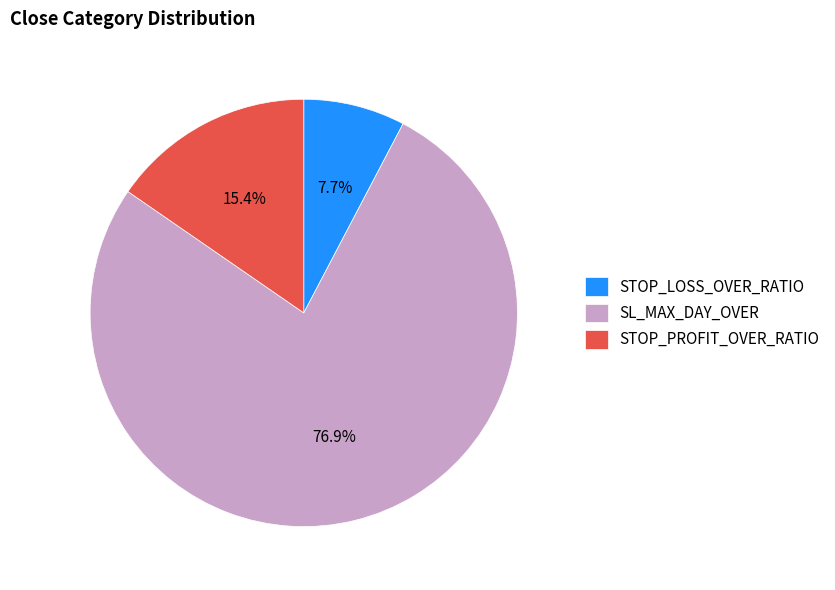

To the nearest percent, what is the combined percentage of SL_MAX_DAY_OVER and STOP_PROFIT_OVER_RATIO?

92%